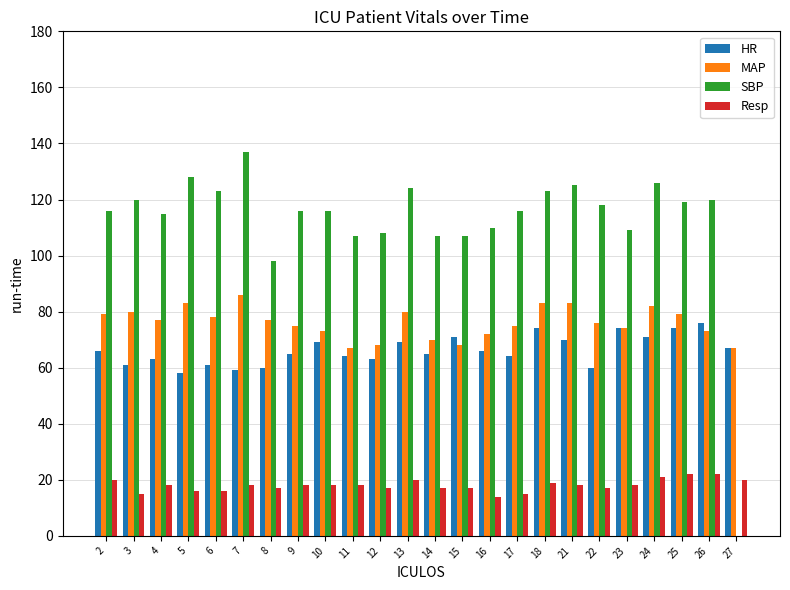

What is the sum of all HR values?

1590